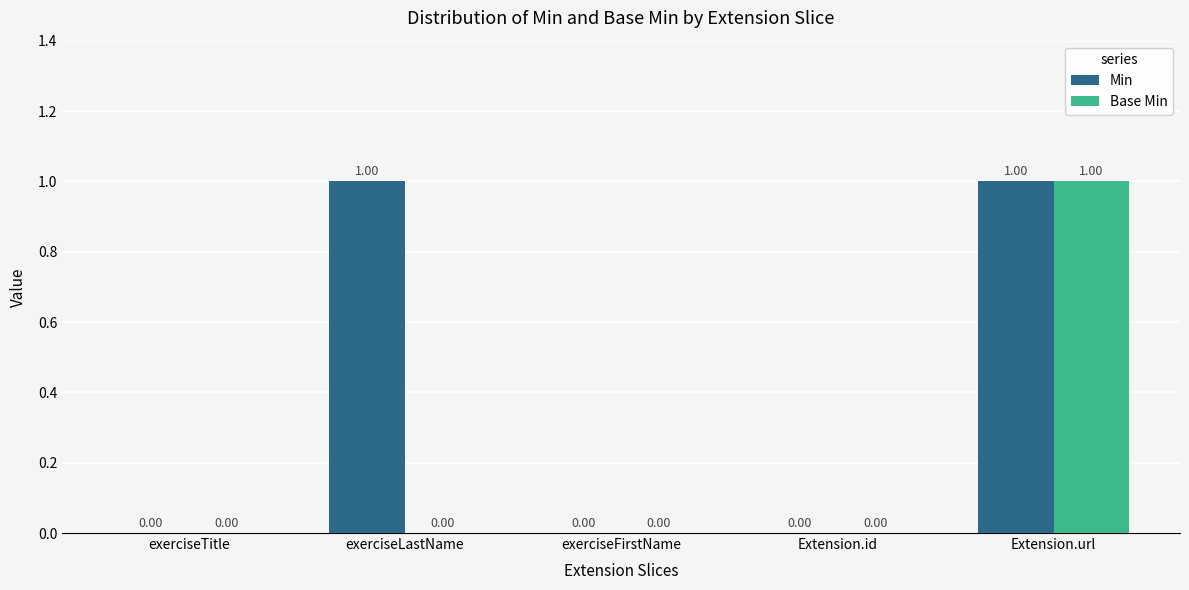

What is the total value across all series at exerciseLastName?

1